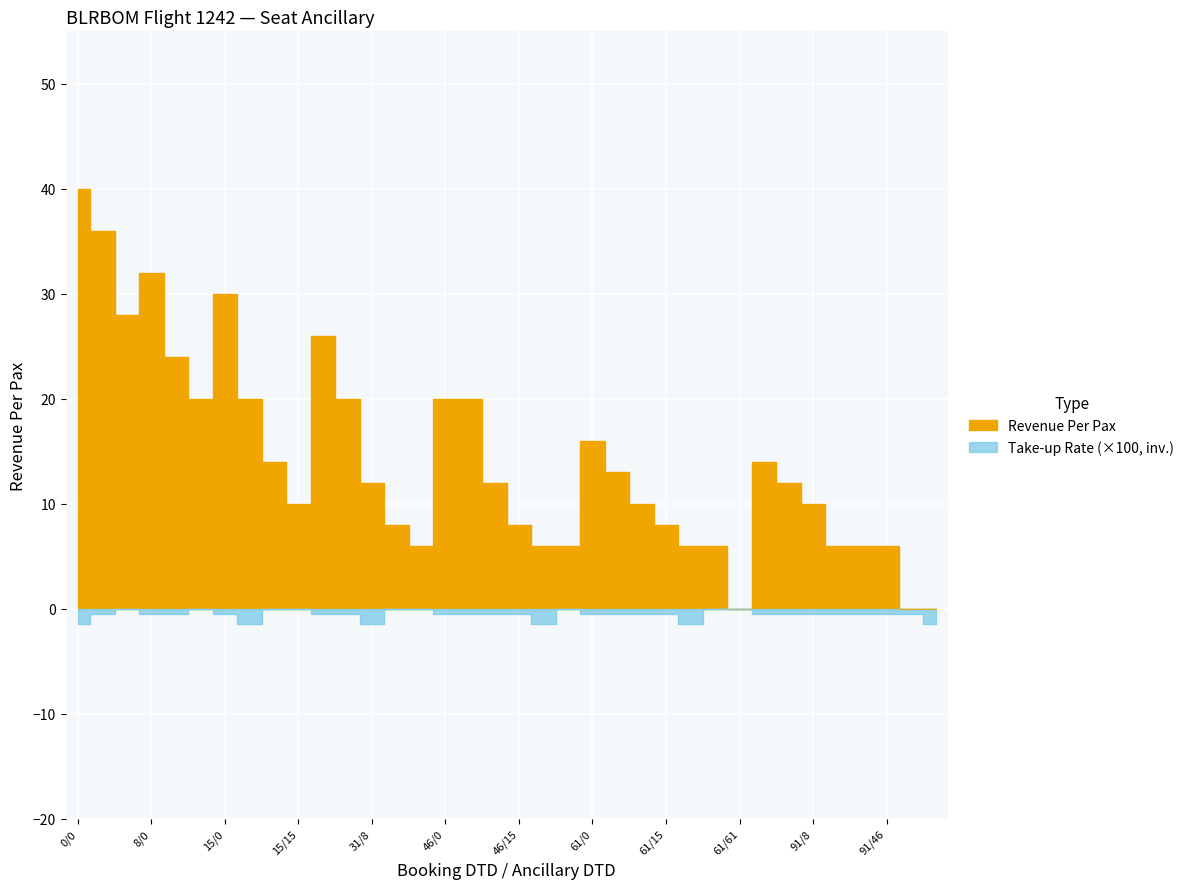

Reading right to left, extract all data points from this chart.

0	0	6	6	6	10	12	14	0	6	6	8	10	13	16	6	6	8	12	20	20	6	8	12	20	26	10	14	20	30	20	24	32	28	36	40